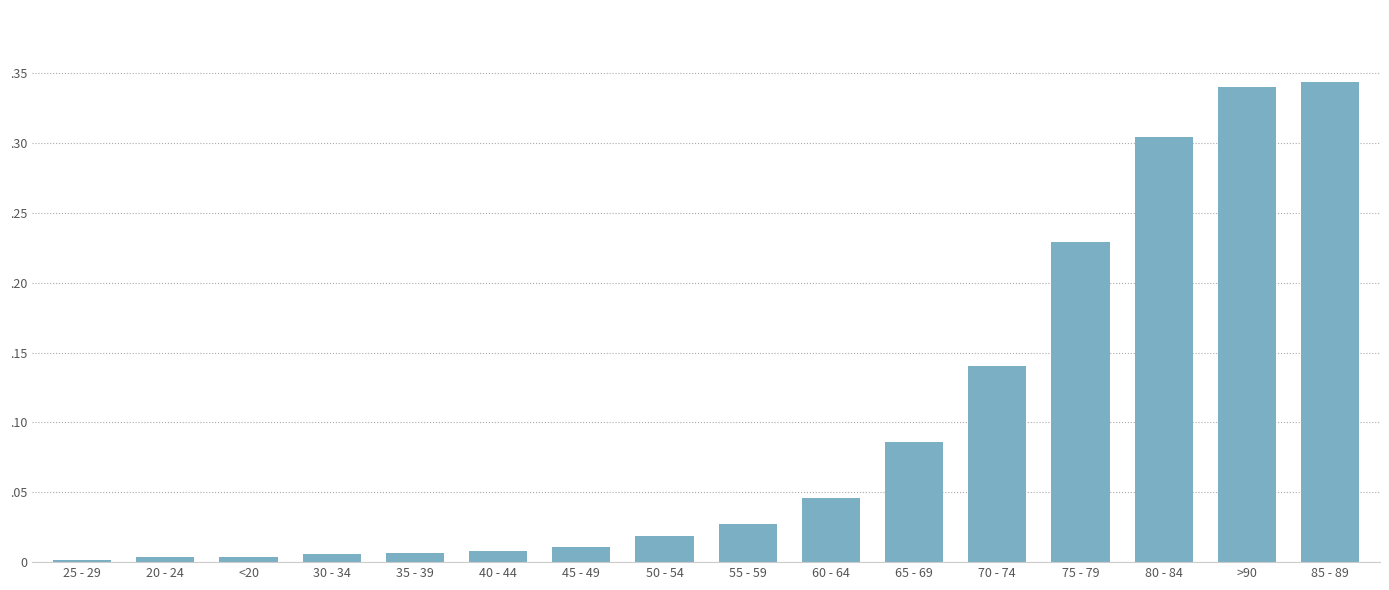

List the labels in order of value, largest first.

85 - 89, >90, 80 - 84, 75 - 79, 70 - 74, 65 - 69, 60 - 64, 55 - 59, 50 - 54, 45 - 49, 40 - 44, 35 - 39, 30 - 34, <20, 20 - 24, 25 - 29